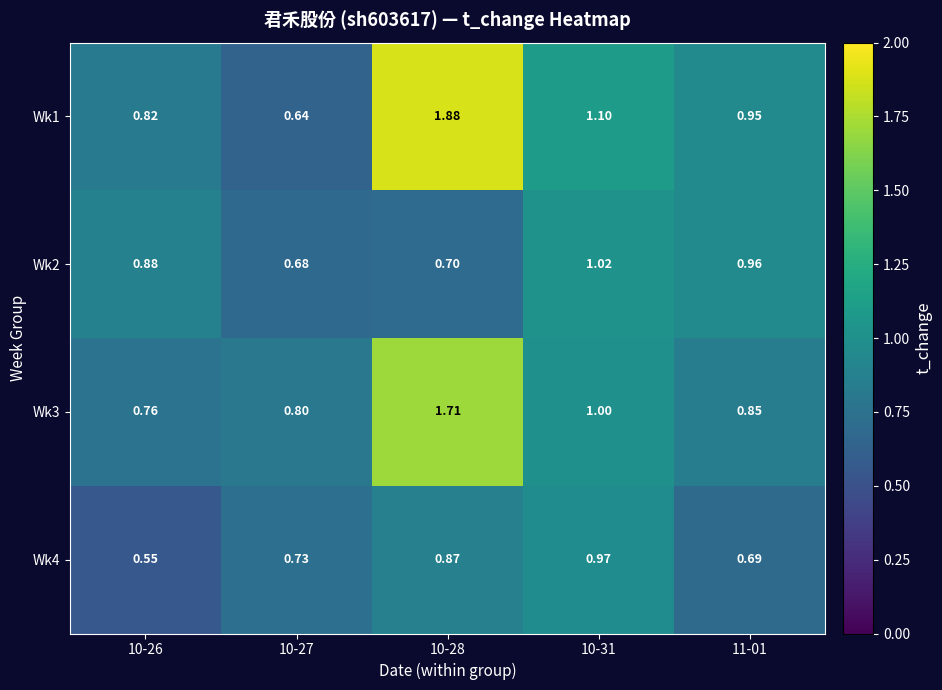

Is the value of Wk1 at 10-28 greater than the value of Wk3 at 10-27?

Yes